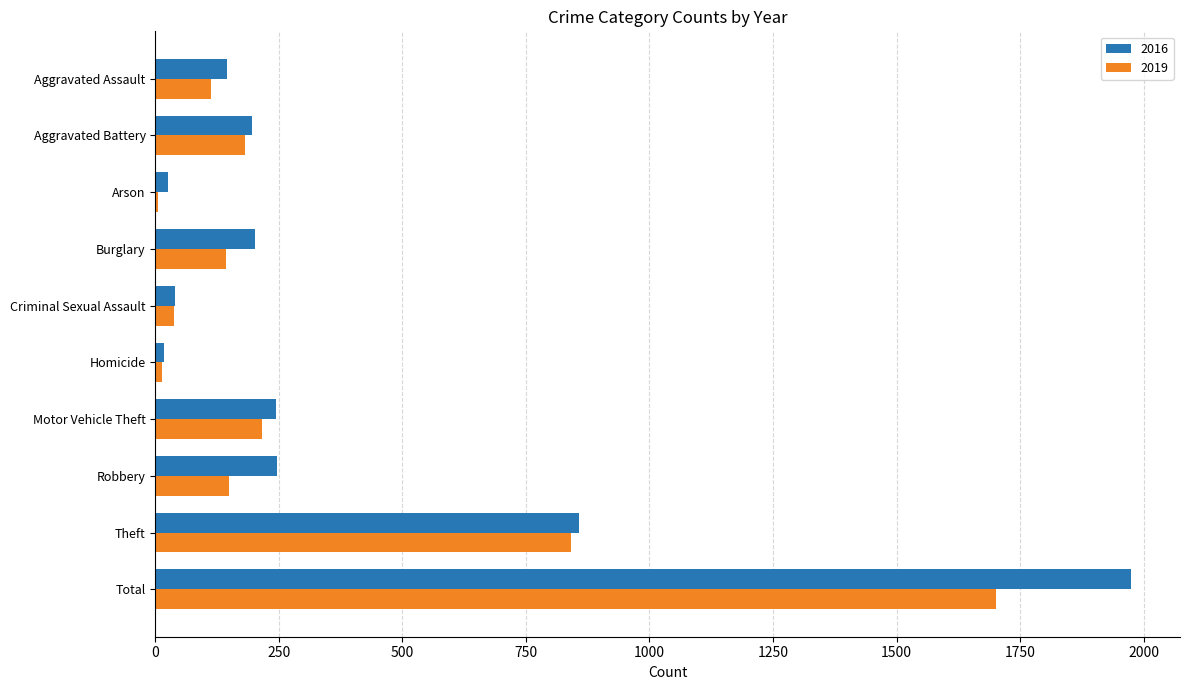

Which series has the widest spread of values?

2016